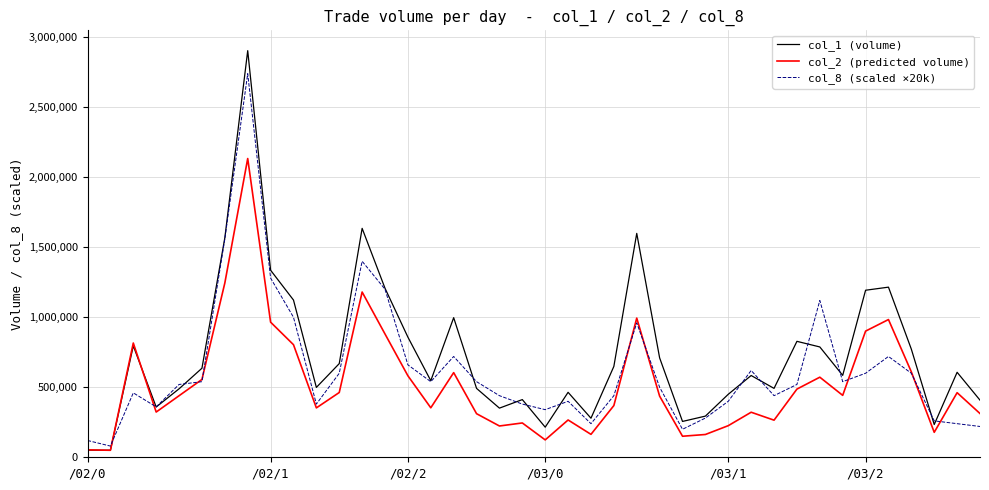

List the series in order of their peak value, highest first.

col_1 (volume), col_8 (scaled ×20k), col_2 (predicted volume)